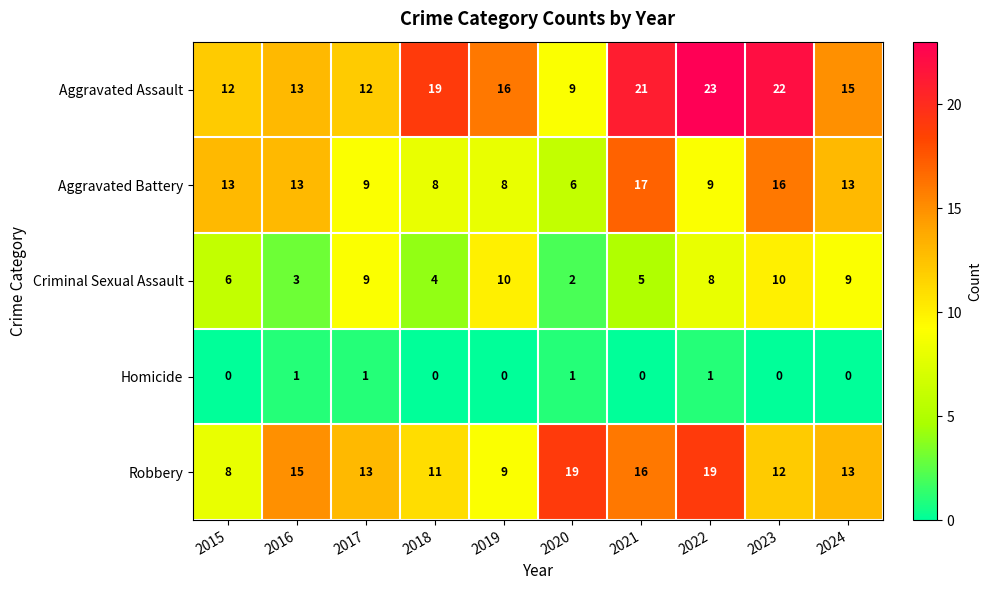

What is the difference between the highest and lowest values at 2020?

18